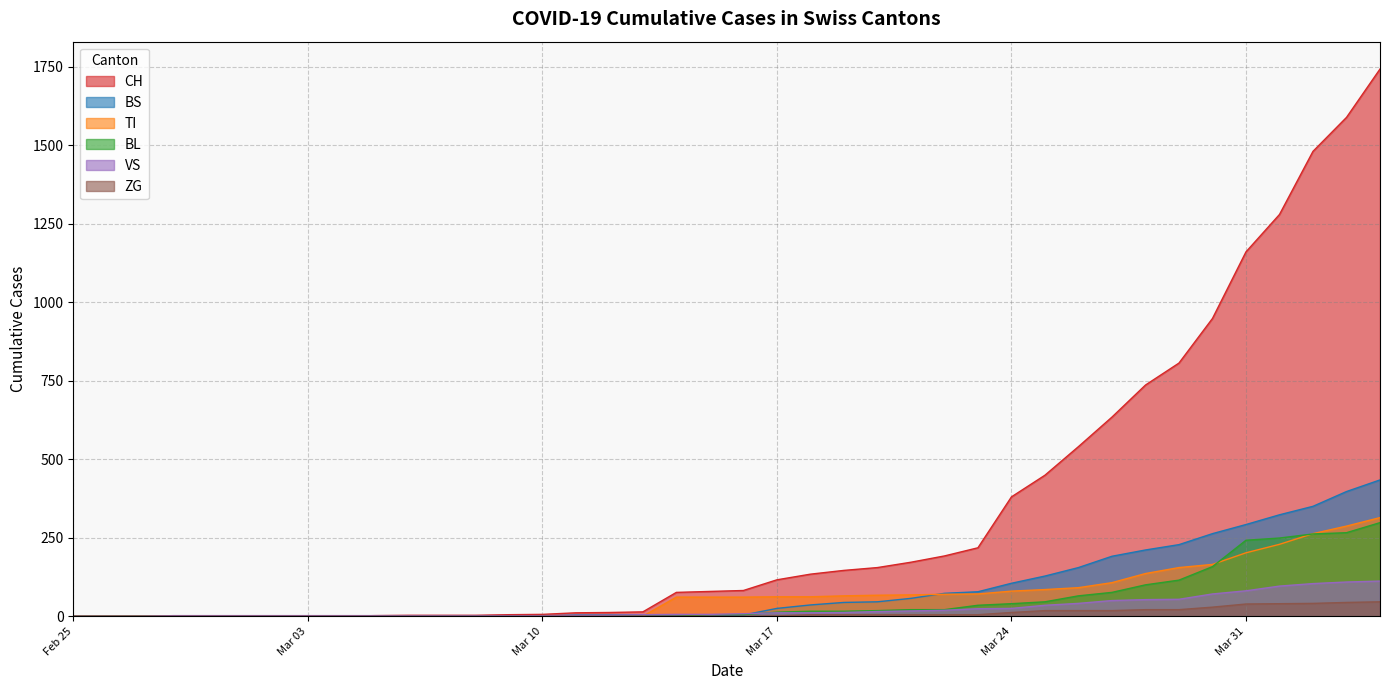

What is the greatest value displayed?

1742